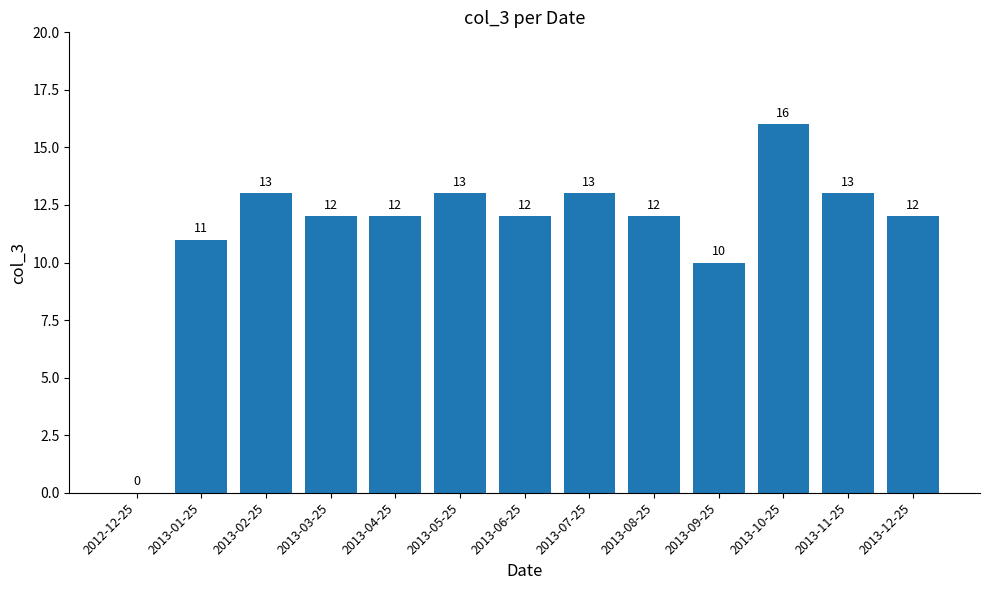

How many values are above zero?

12